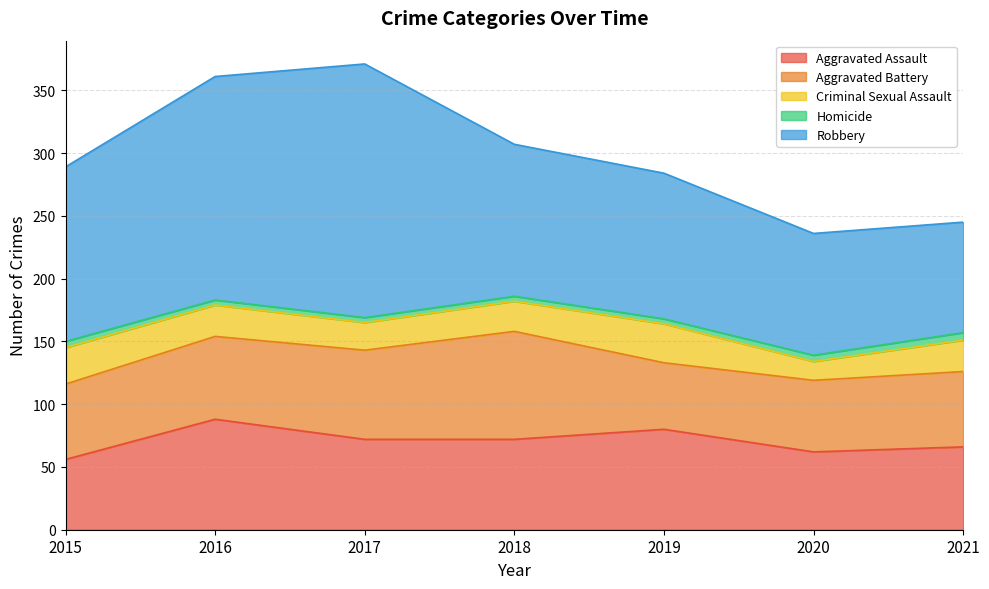

Reading left to right, transcribe all the data shown in this chart.

Aggravated Assault: 2015=56	2016=88	2017=72	2018=72	2019=80	2020=62	2021=66
Aggravated Battery: 2015=60	2016=66	2017=71	2018=86	2019=53	2020=57	2021=60
Criminal Sexual Assault: 2015=29	2016=25	2017=22	2018=24	2019=31	2020=15	2021=25
Homicide: 2015=5	2016=4	2017=4	2018=4	2019=4	2020=5	2021=6
Robbery: 2015=139	2016=178	2017=202	2018=121	2019=116	2020=97	2021=88